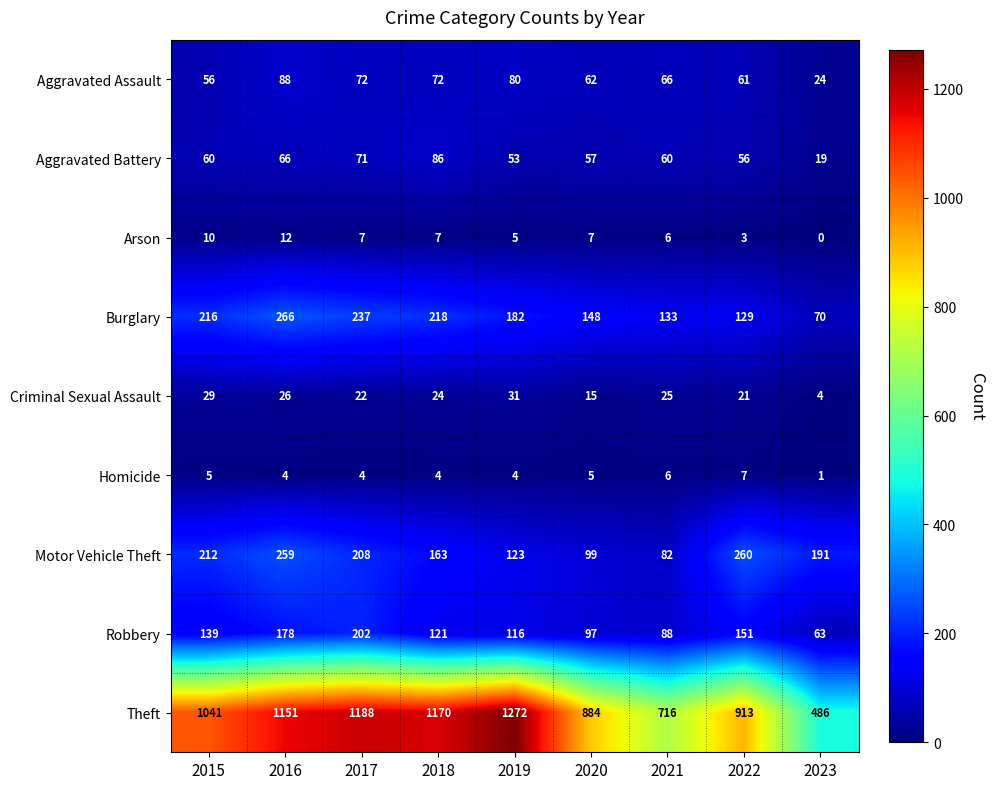

What is the sum of the Robbery values at 2016 and 2023?

241